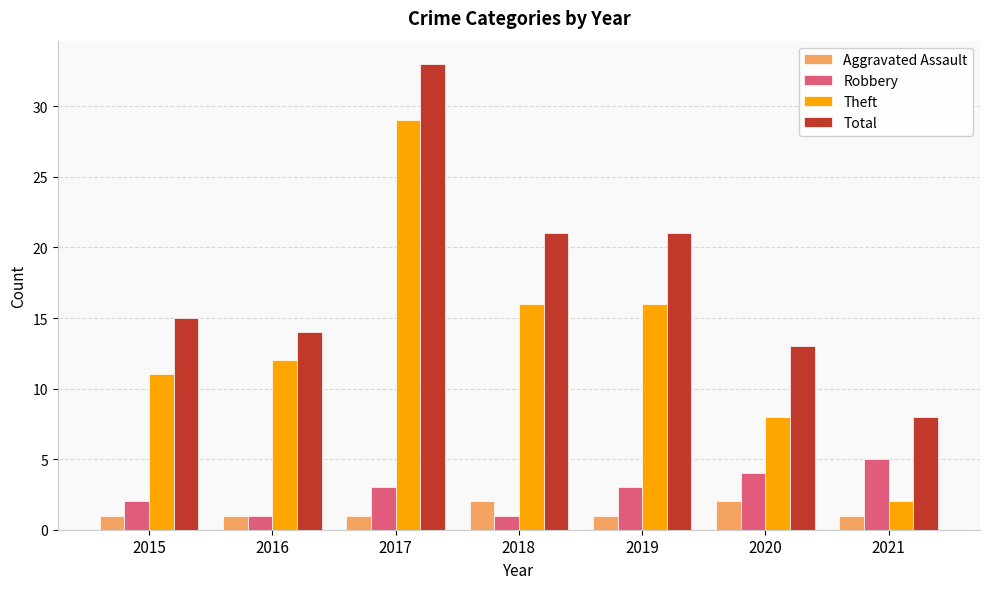

Does the chart contain stacked bars?

No